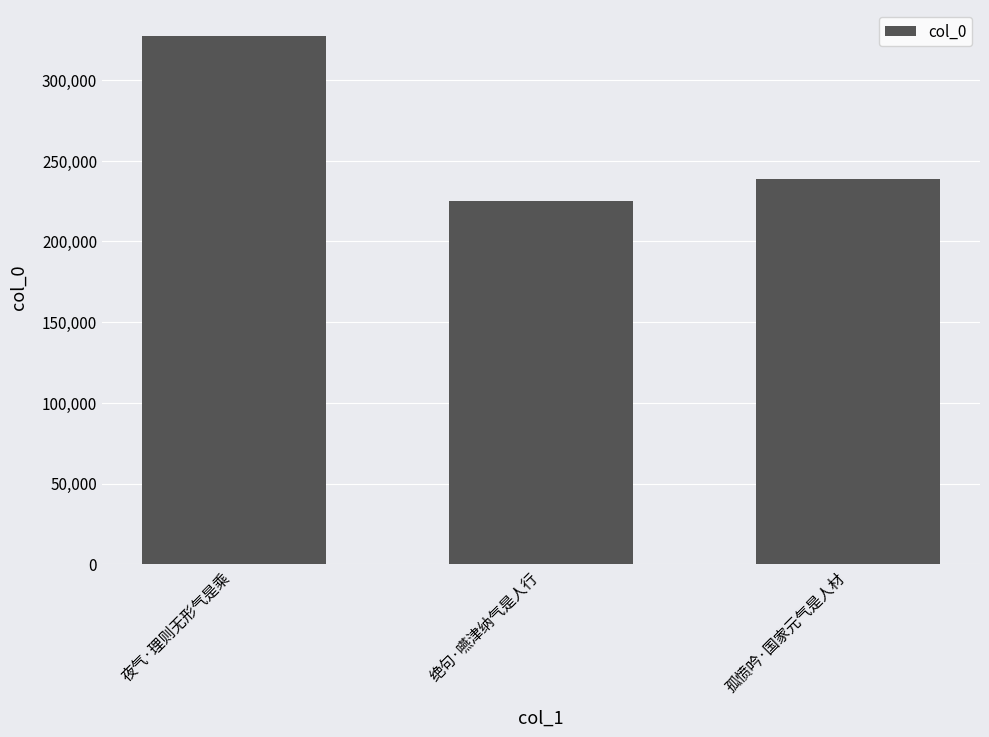

What is the label of the 2nd bar from the right?

绝句·嚥津纳气是人行